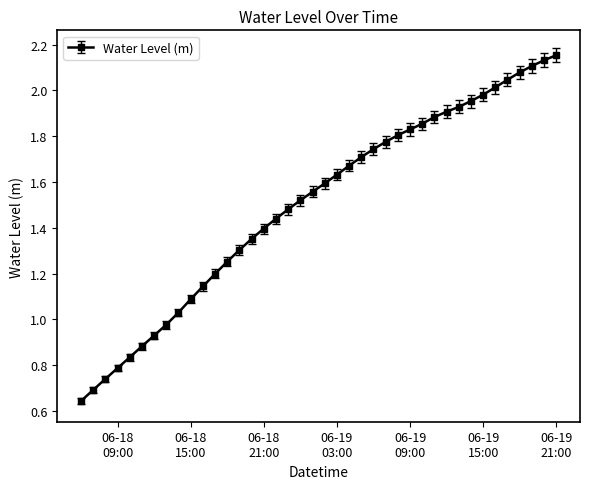

What is the sum of all values?

60.0